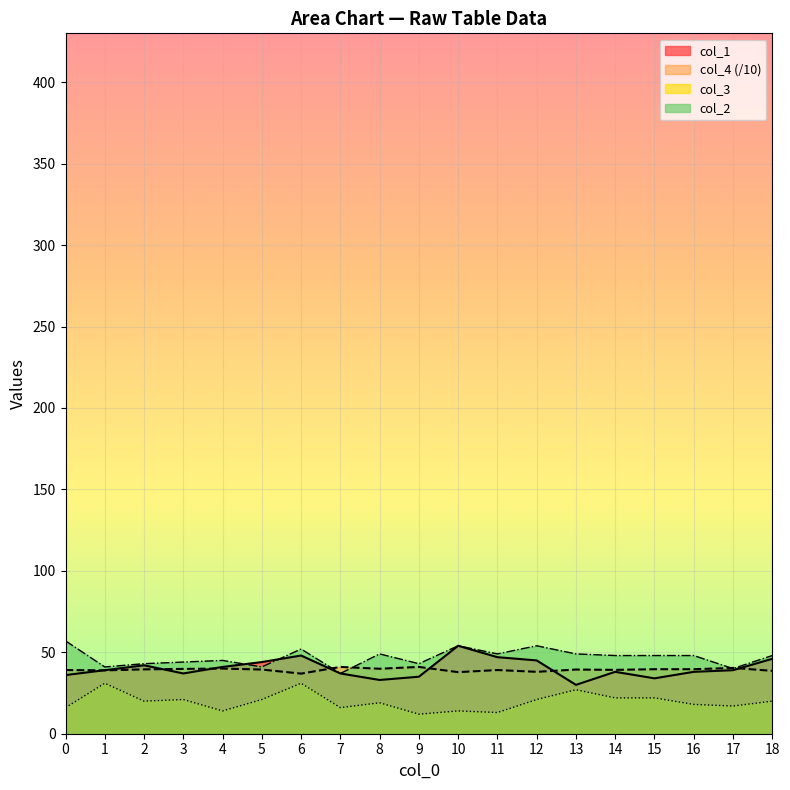

What is the minimum value shown in the chart?

12.0